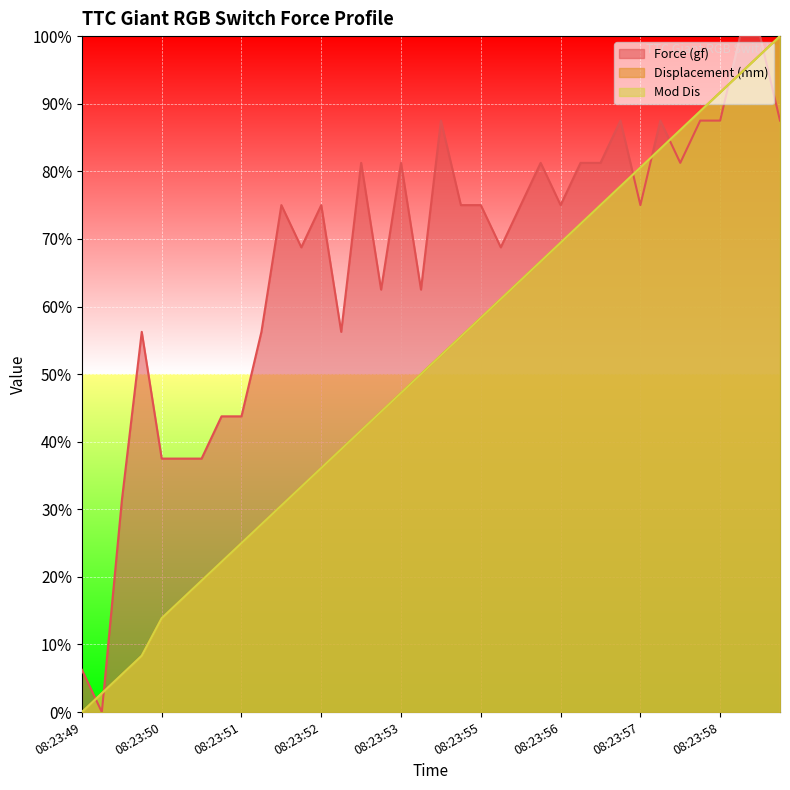

Is the value of Mod Dis at 08:23:55 greater than the value of Displacement (mm) at 08:23:52?

Yes